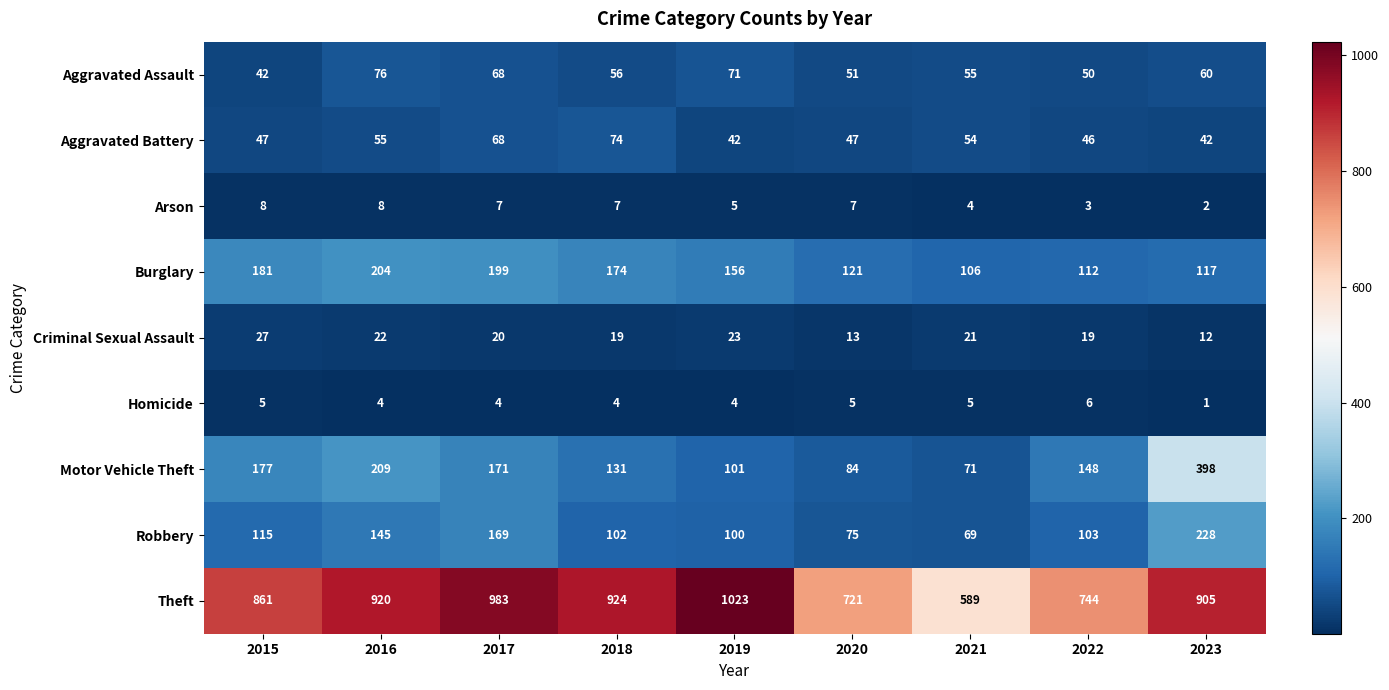

At which label is Burglary closest to 155?

2019